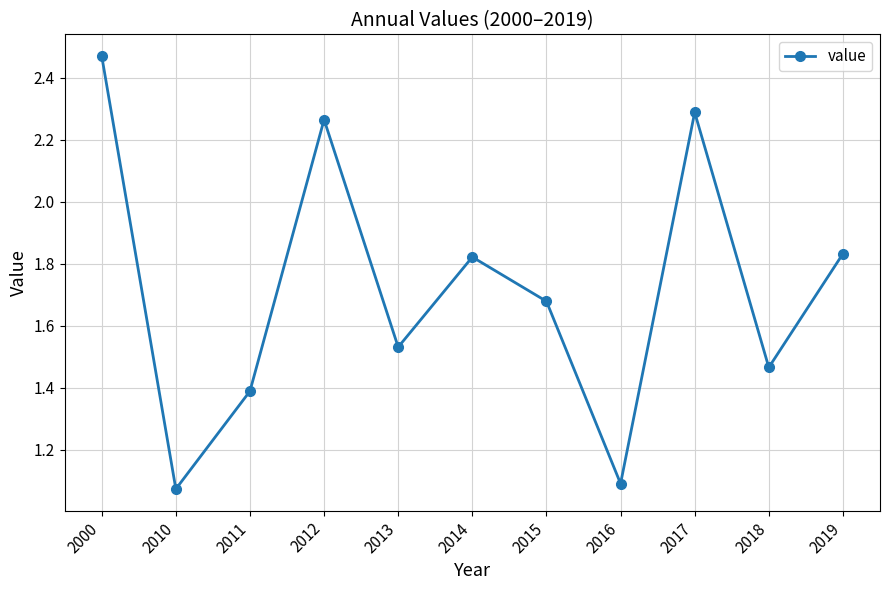

Which category has the lowest value across all series?

2010